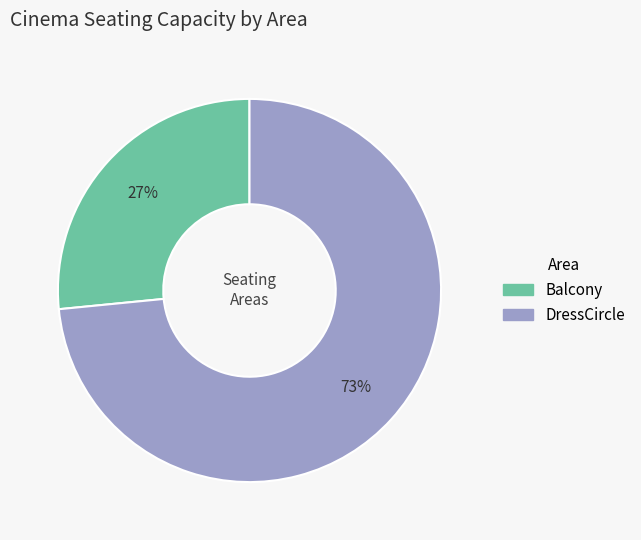

Rank the categories by value from lowest to highest.

Balcony, DressCircle